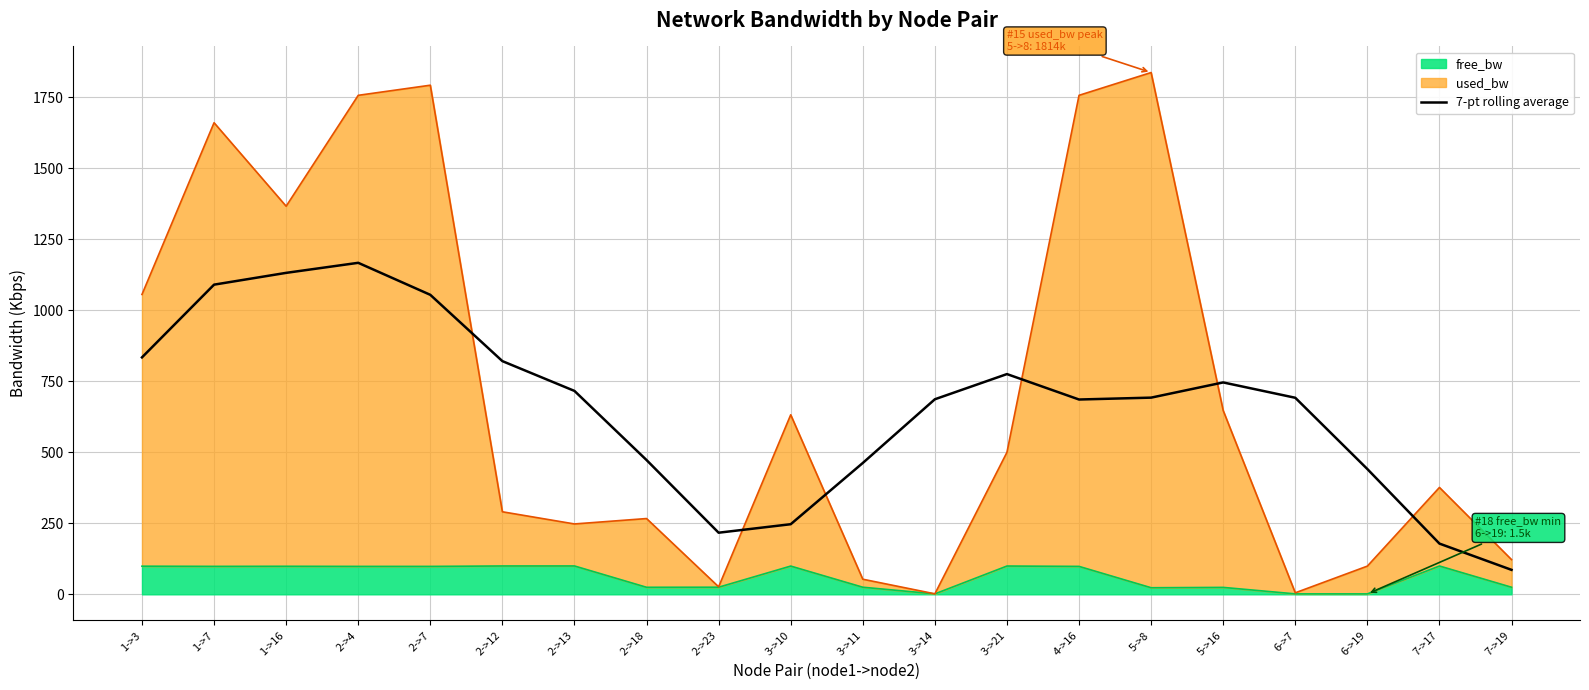

At which category does the data reach its first local valley?

2->23